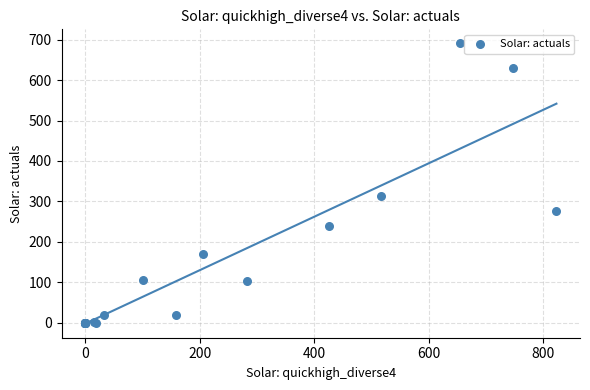

What Y value in the scatter plot is closest to 345?

313.6